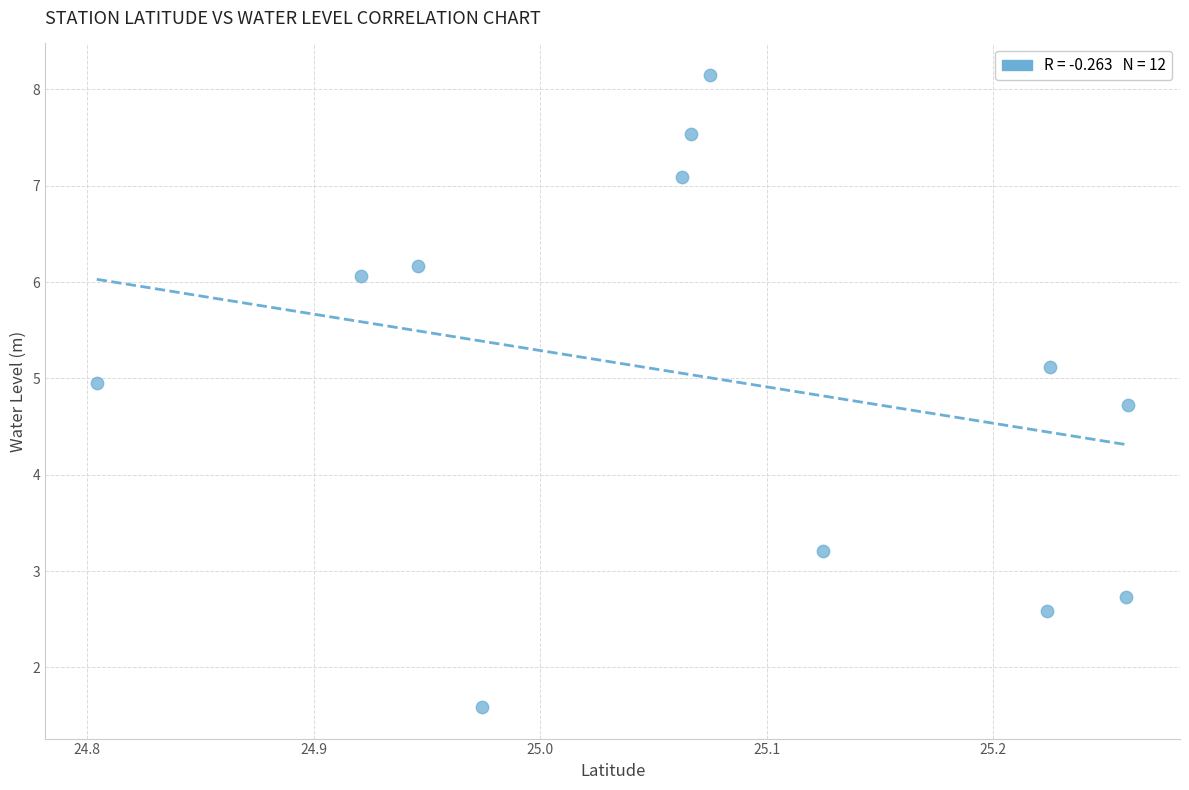

What is the average X value?

25.1